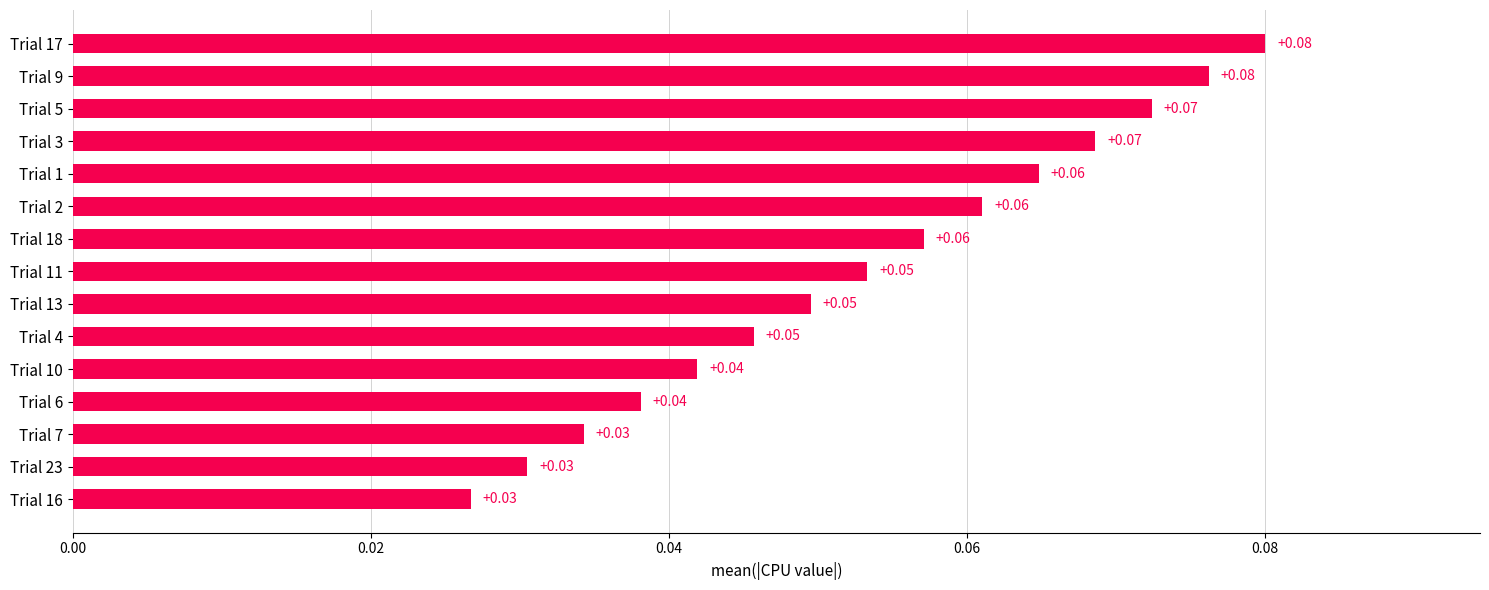

Count the number of data series in this chart.

1